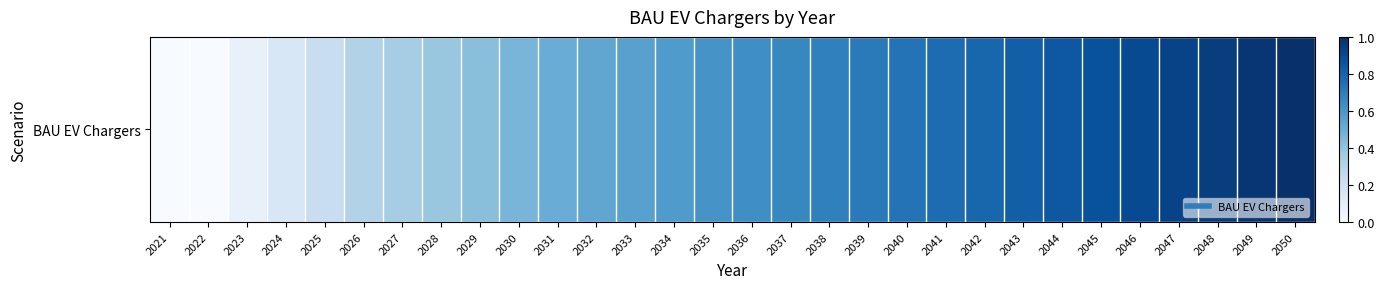

List the labels in order of value, smallest first.

2021, 2022, 2023, 2024, 2025, 2026, 2027, 2028, 2029, 2030, 2031, 2032, 2033, 2034, 2035, 2036, 2037, 2038, 2039, 2040, 2041, 2042, 2043, 2044, 2045, 2046, 2047, 2048, 2049, 2050